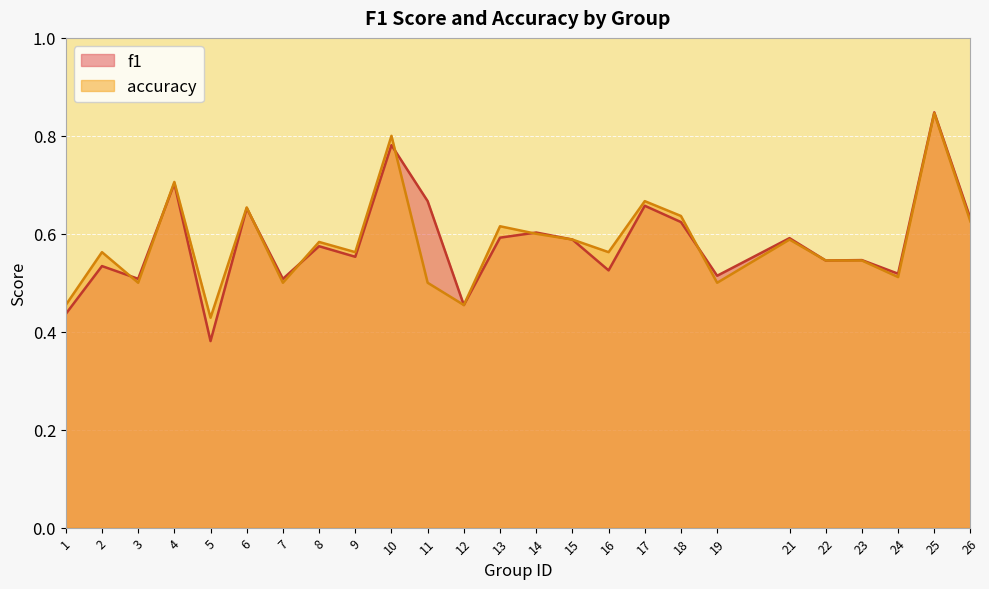

What is the difference between the second highest and second lowest values in the accuracy series?

0.3